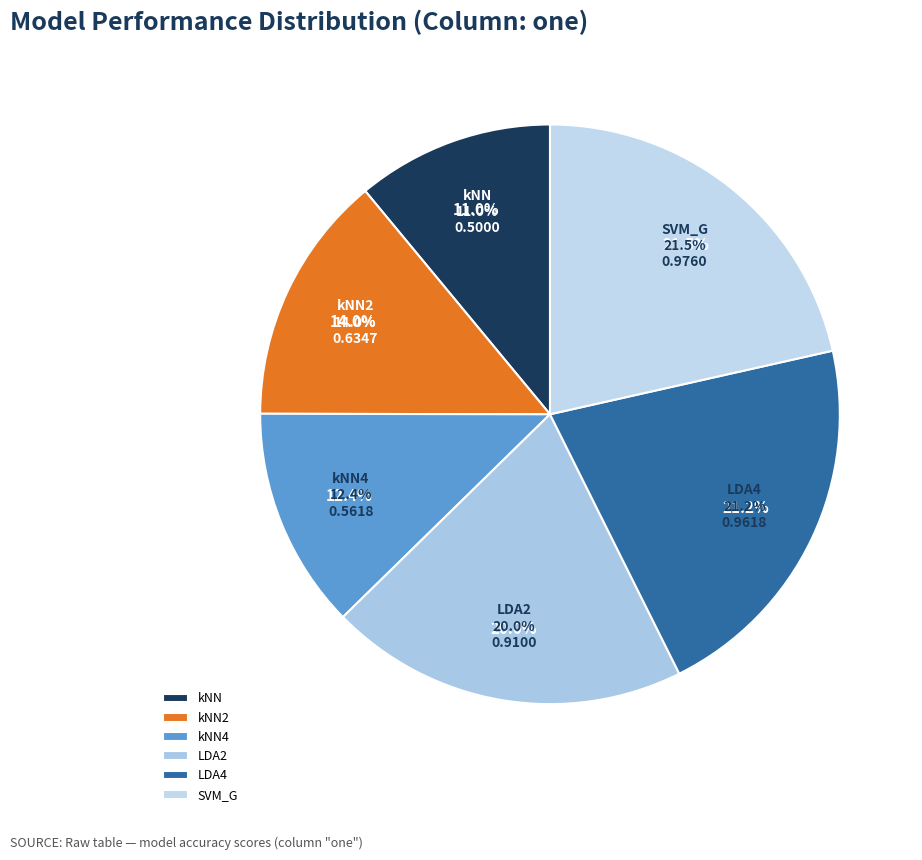

Is the sum of LDA4 and kNN2 greater than half?

No